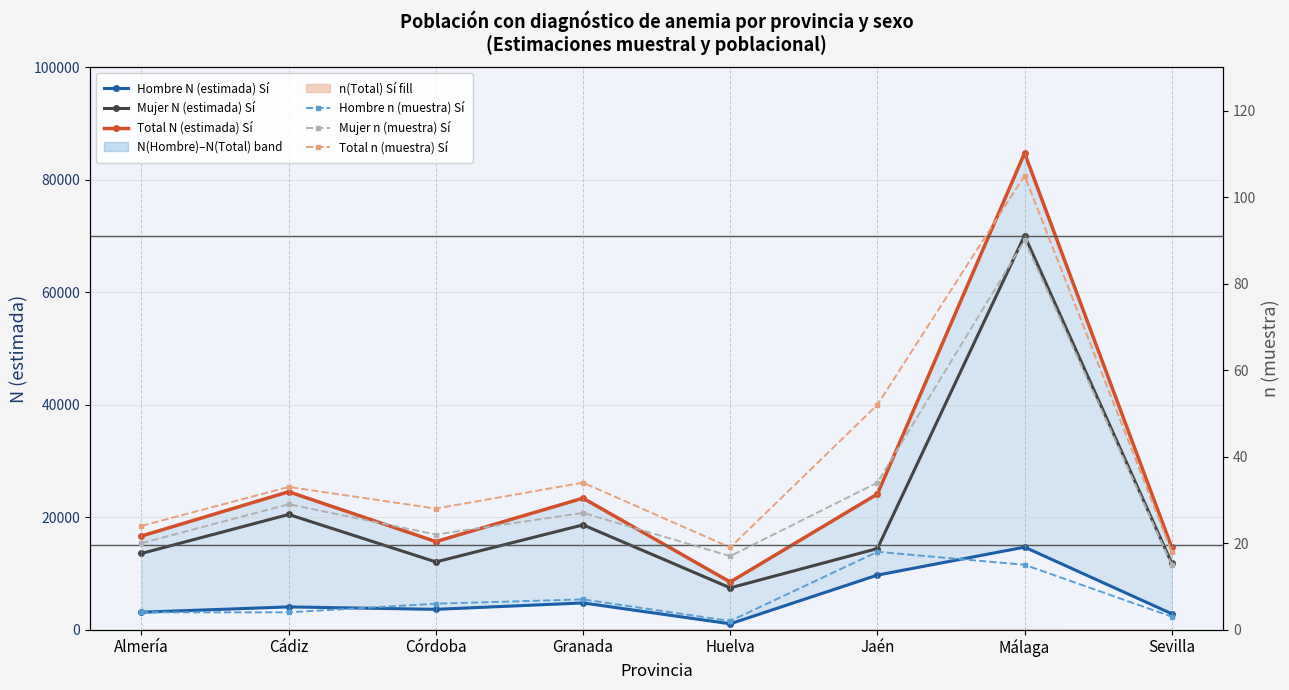

List the labels in order of Total n (muestra) Sí value, largest first.

Málaga, Jaén, Granada, Cádiz, Córdoba, Almería, Huelva, Sevilla